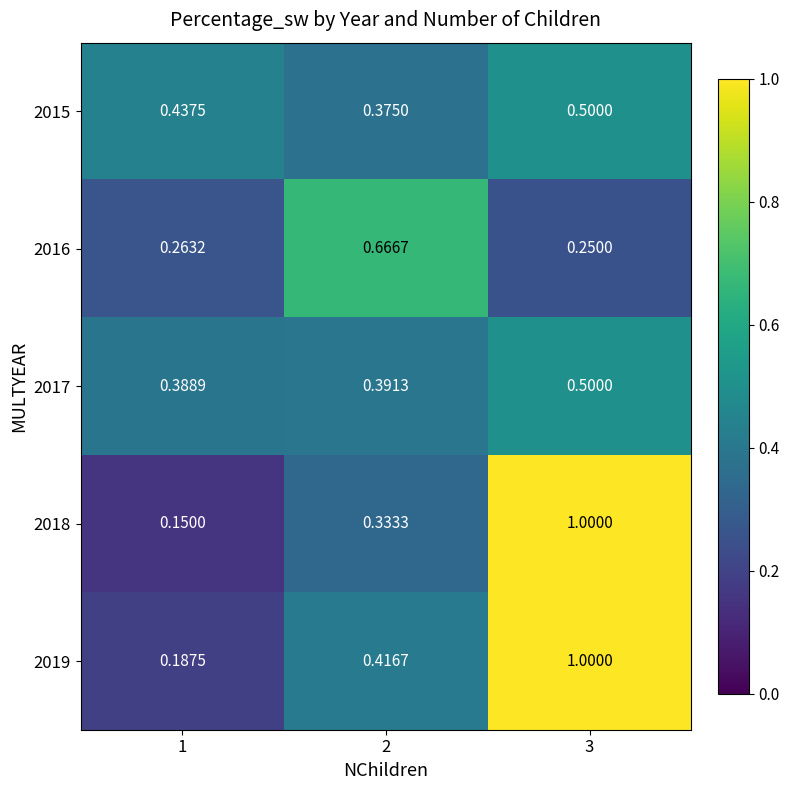

Is the value of 2017 at 1 greater than the value of 2019 at 1?

Yes